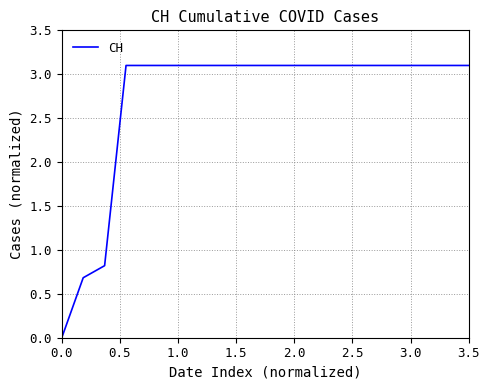

What is the greatest value displayed?

3.1